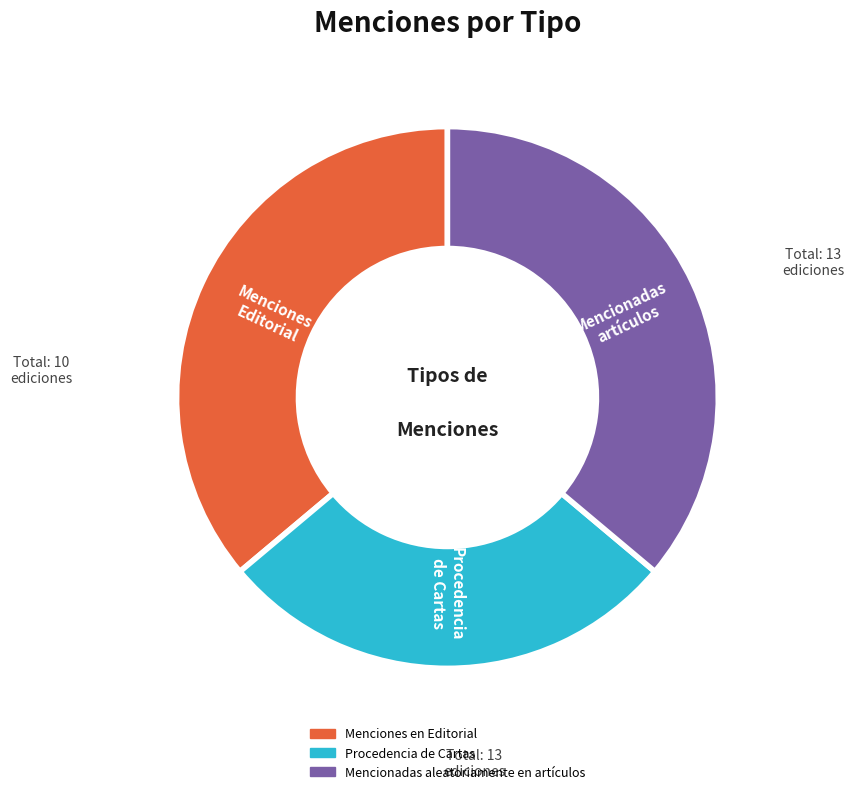

Is it true that Menciones en Editorial is 24% of the pie?

False